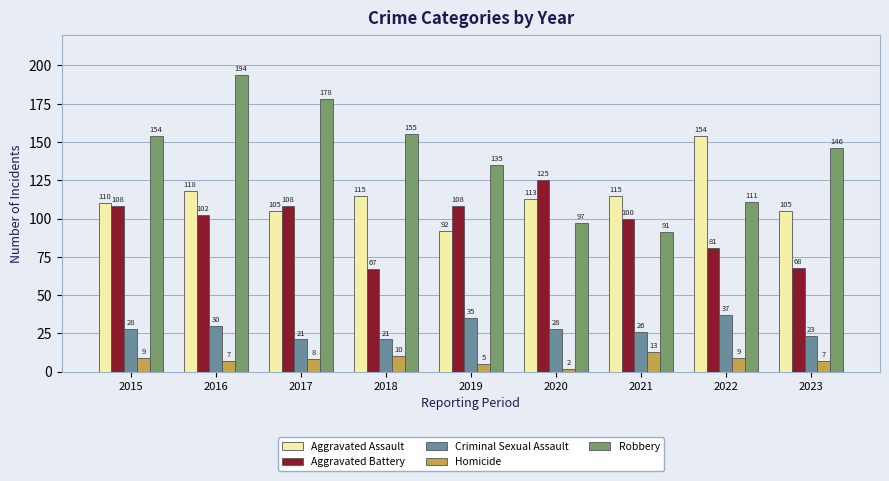

How many series are shown in this chart?

5